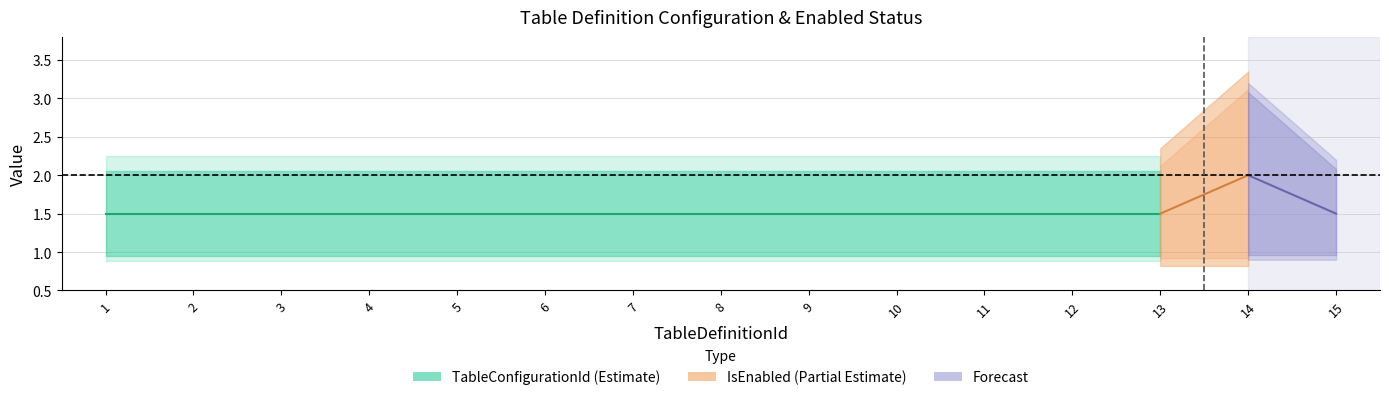

True or false: IsEnabled has more than 1 interior local peaks.

False